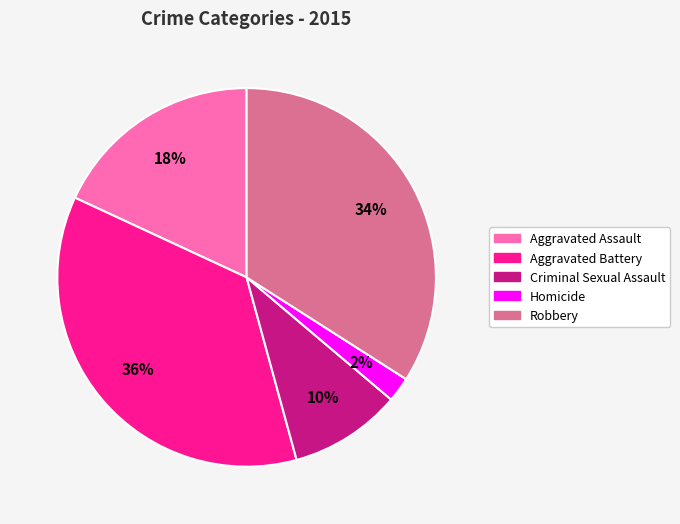

Is the sum of Criminal Sexual Assault and Aggravated Battery greater than half?

No